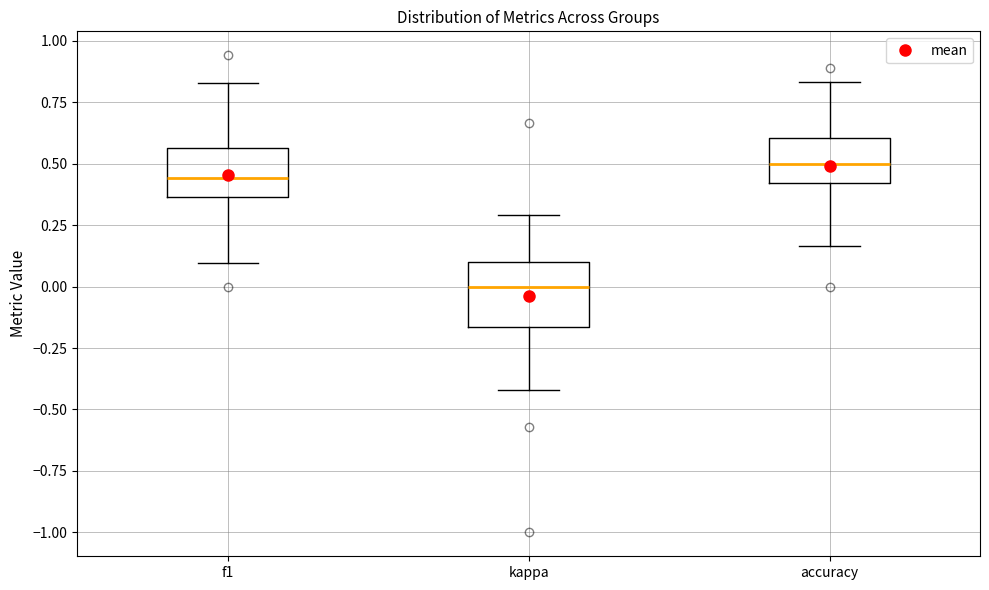

Which box has the highest median line?

accuracy